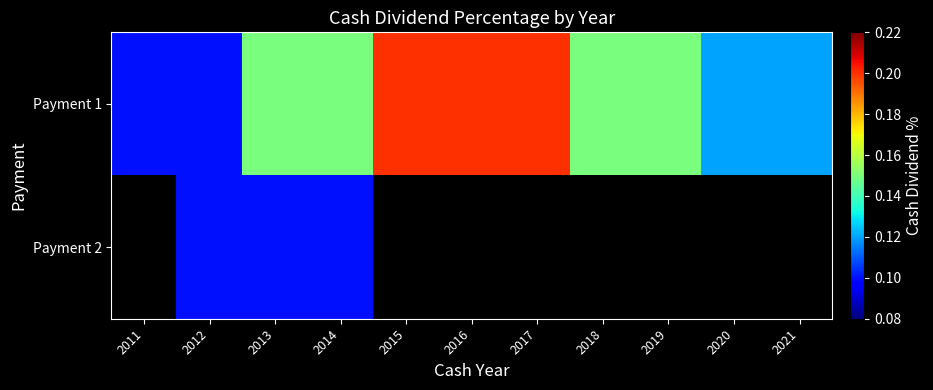

How many categories are shown in the chart?

11